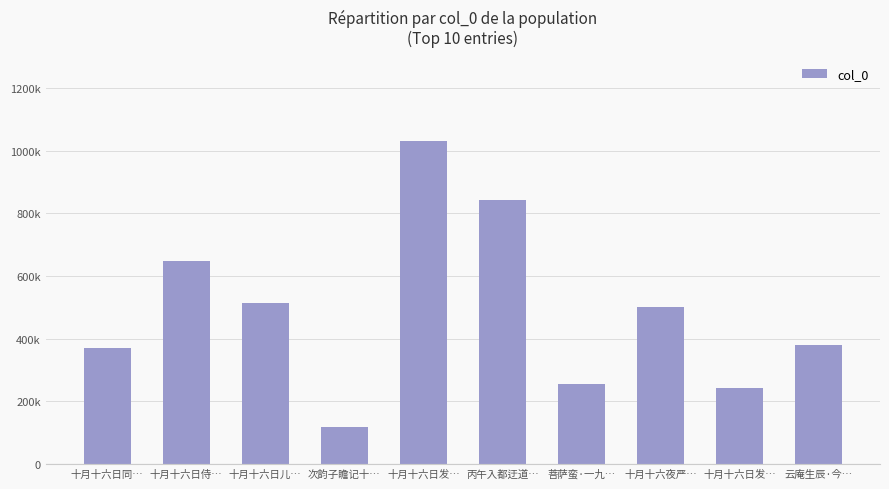

Which category has the highest value across all series?

十月十六日发…